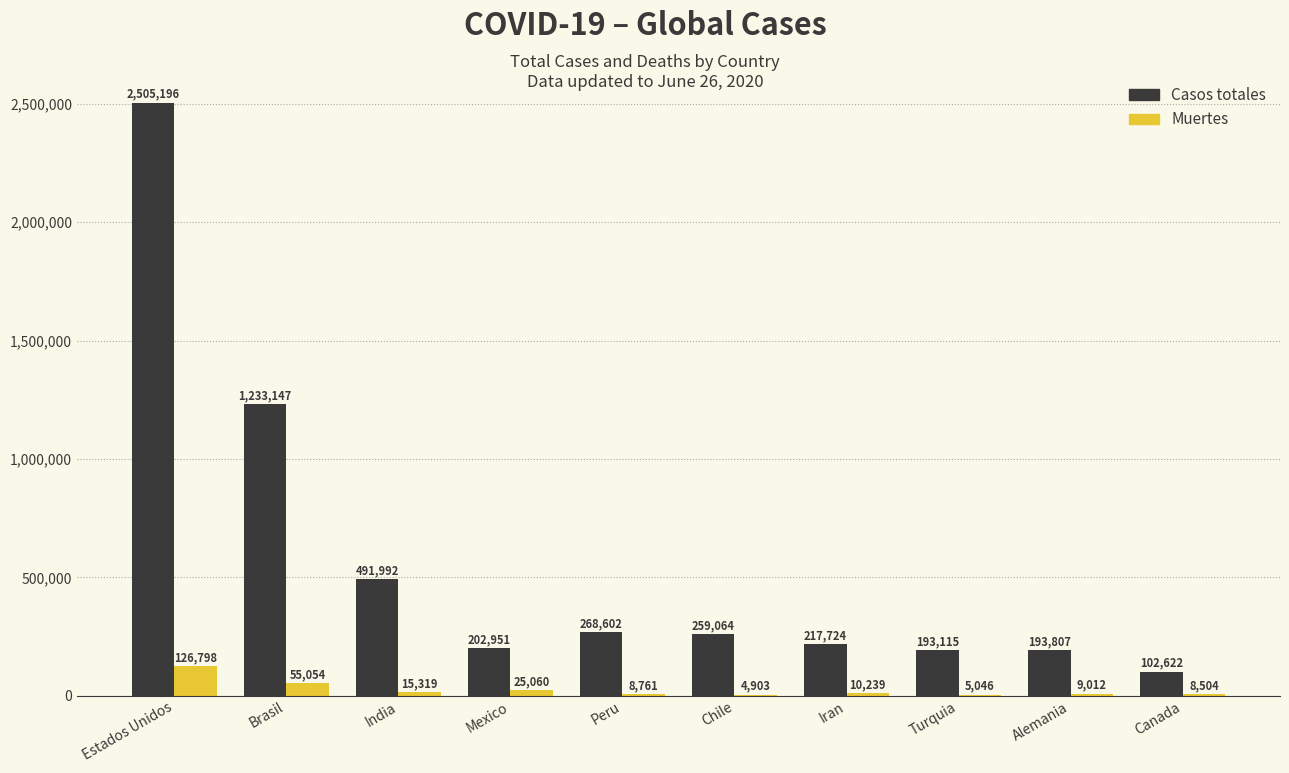

What is the total value across all series at Estados Unidos?

2631994